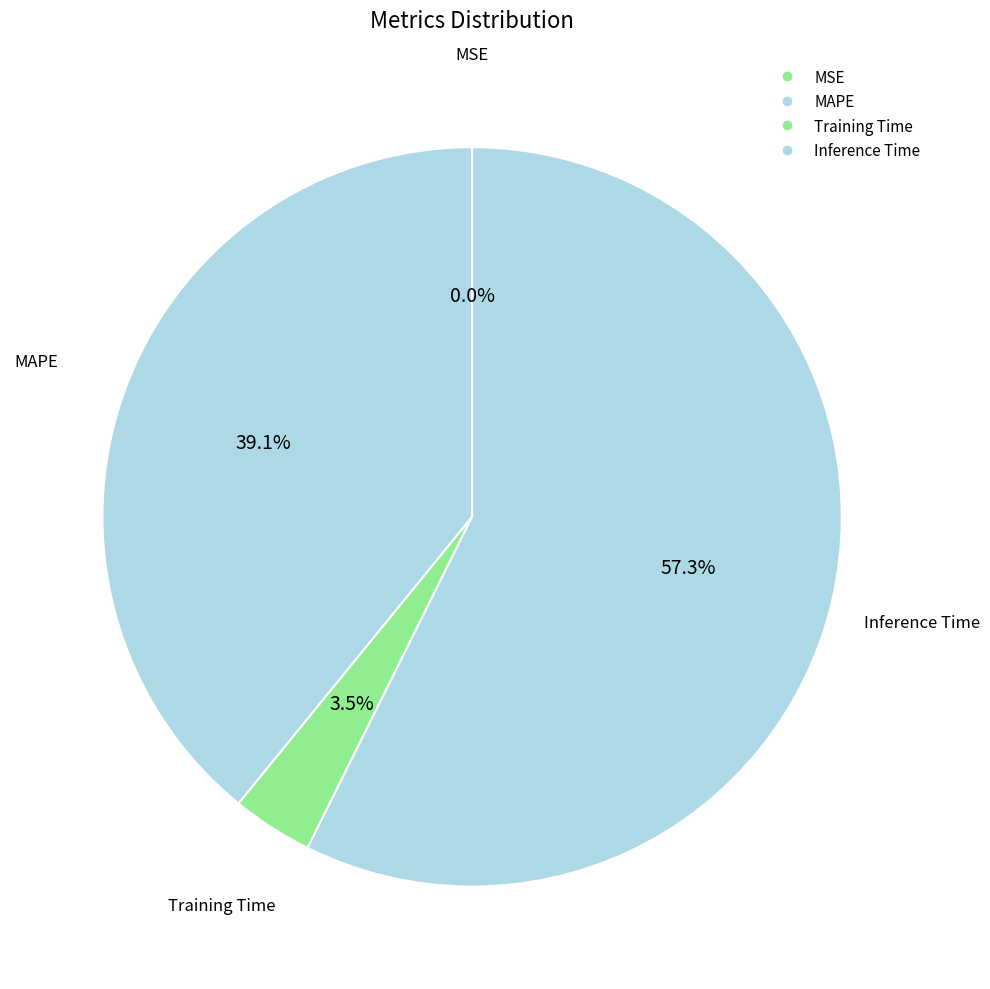

Count the number of slices in the pie.

4